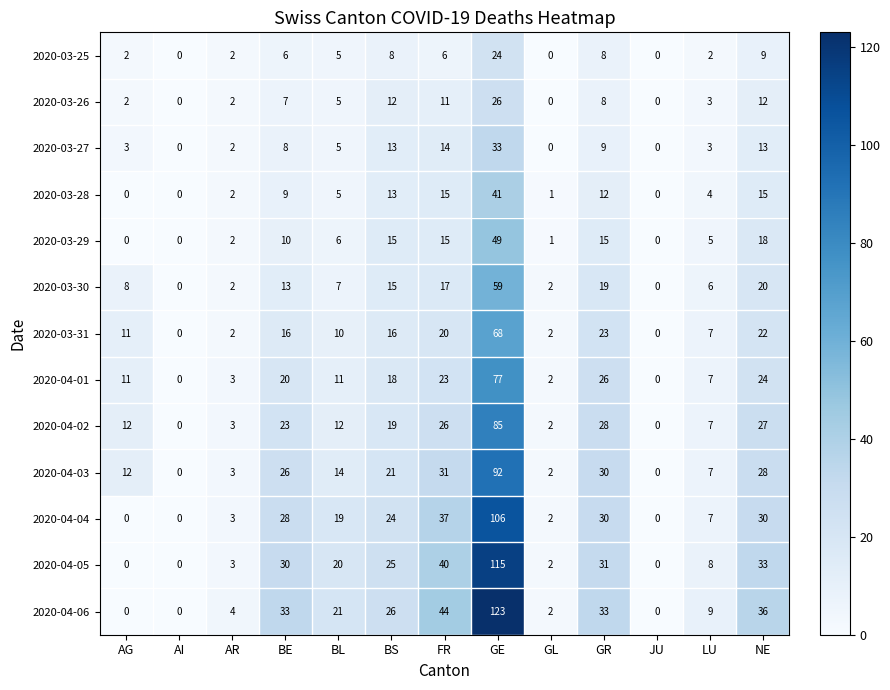

Between FR and GL, which series saw the biggest shift?

2020-04-06